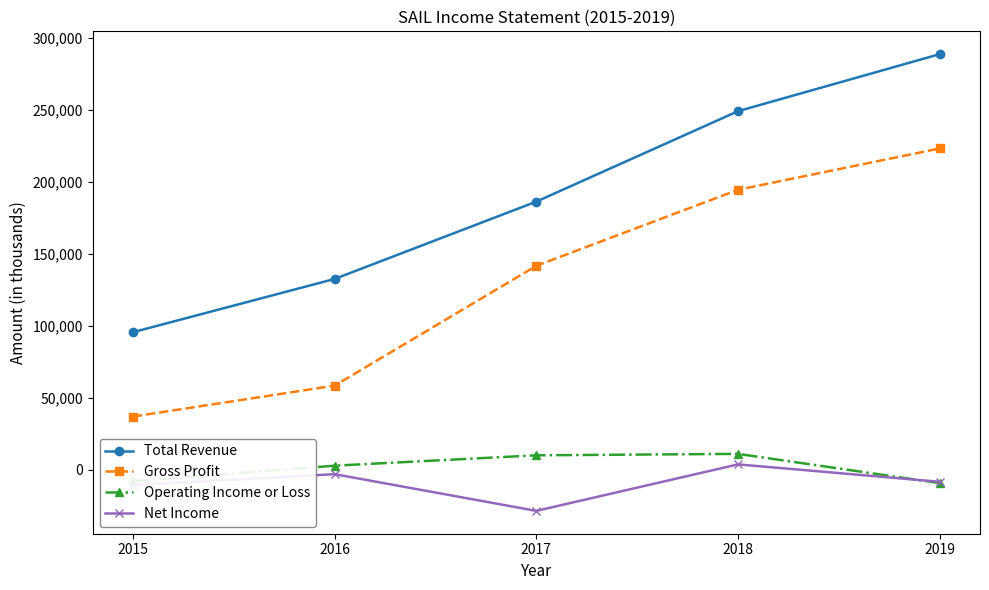

What is the sum of all Total Revenue values?

951300